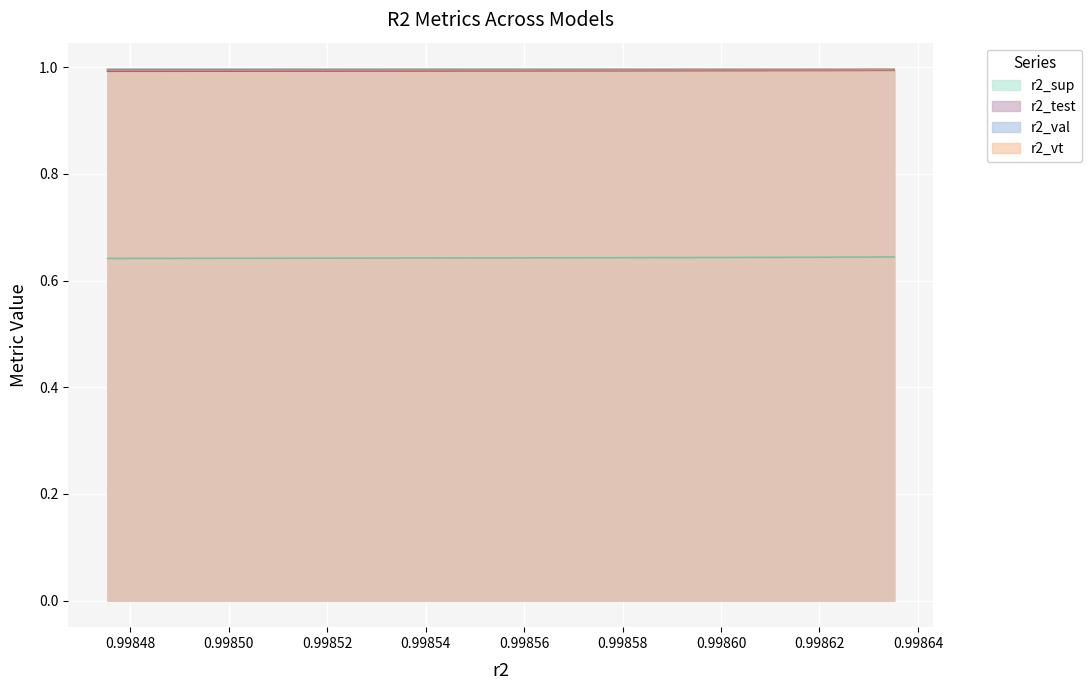

True or false: r2_test and r2_vt intersect in this chart.

False